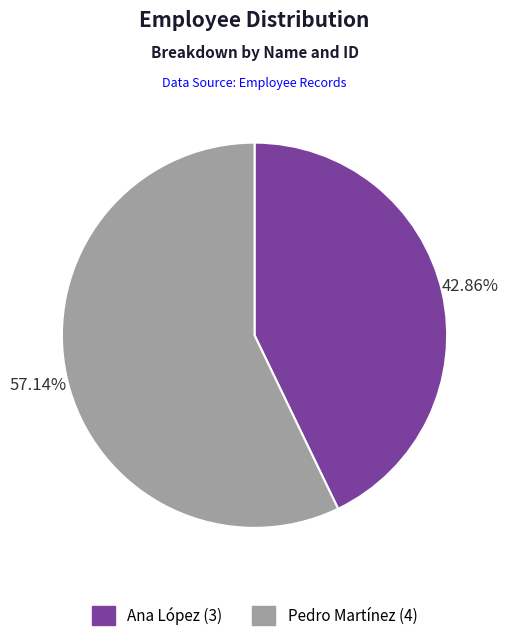

Rank the categories by value from highest to lowest.

Pedro Martínez, Ana López